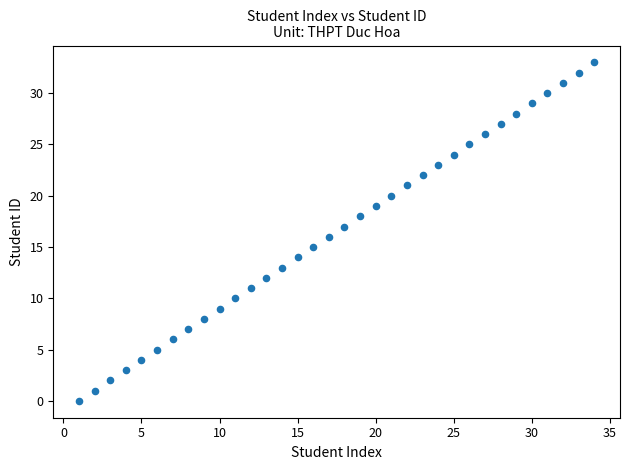

What is the range of Y values (max minus min)?

33